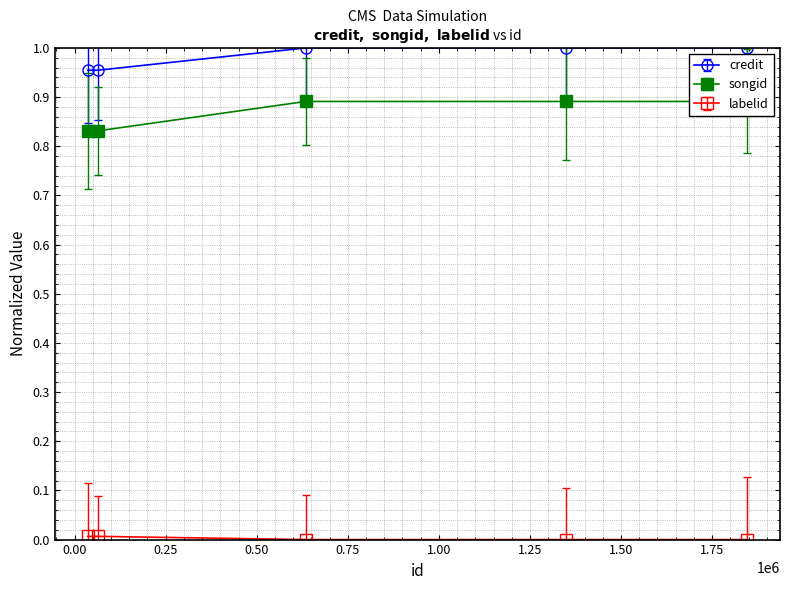

Which category has the lowest value in the credit series?

36092